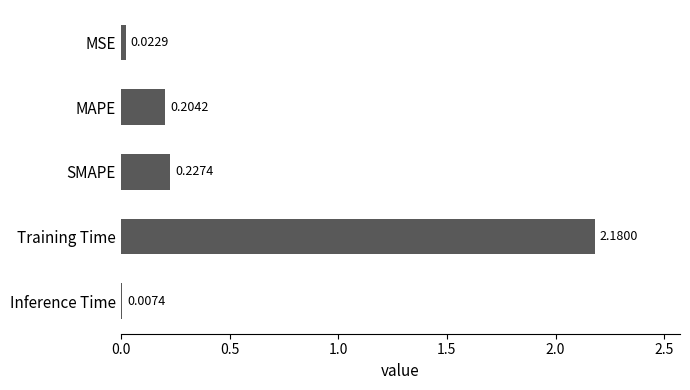

What is the average value?

0.5